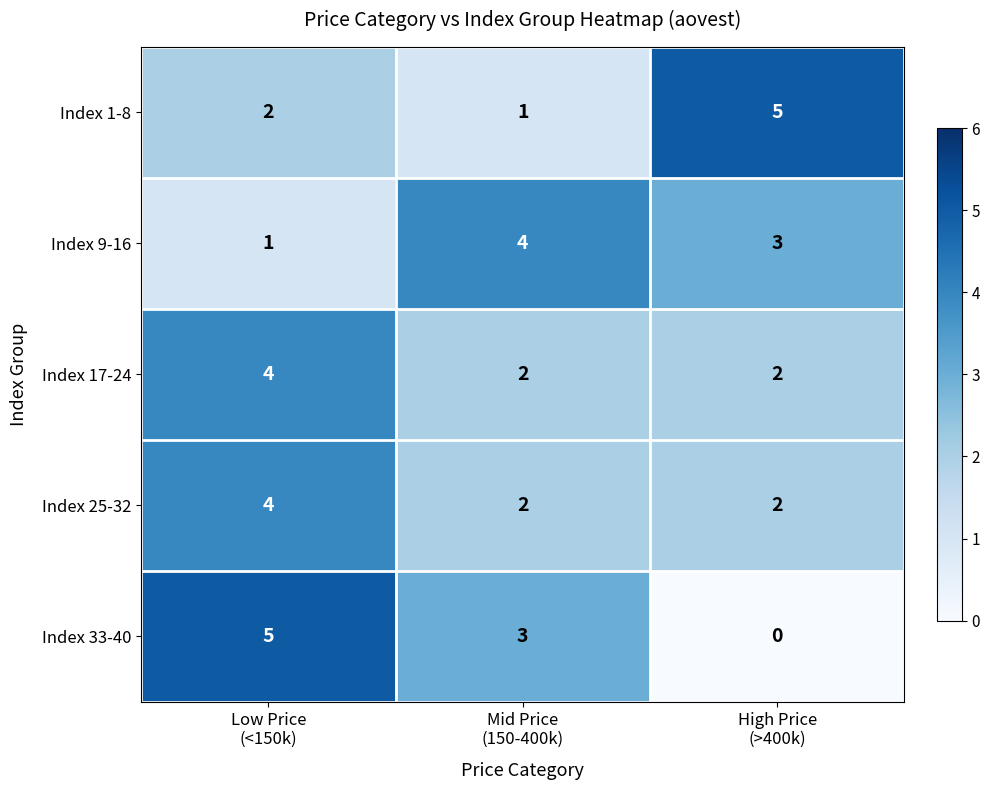

At how many categories does at least one series exceed 3?

3